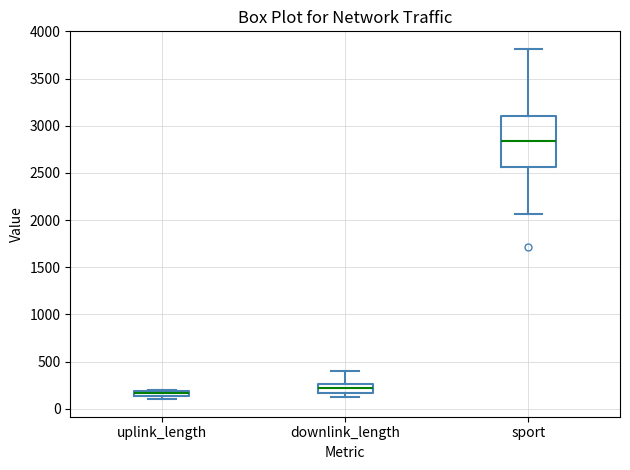

Which box is the tallest, from its lower edge to its upper edge?

sport